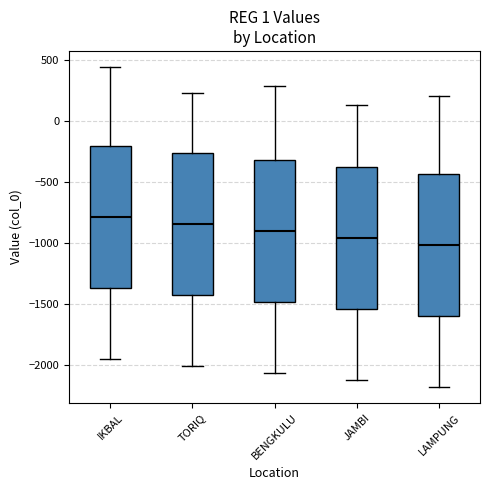

Where does the lower whisker of the box for TORIQ end on the y-axis? The values are not printed on the chart, so give them approximately, as read against the axis.

-2000